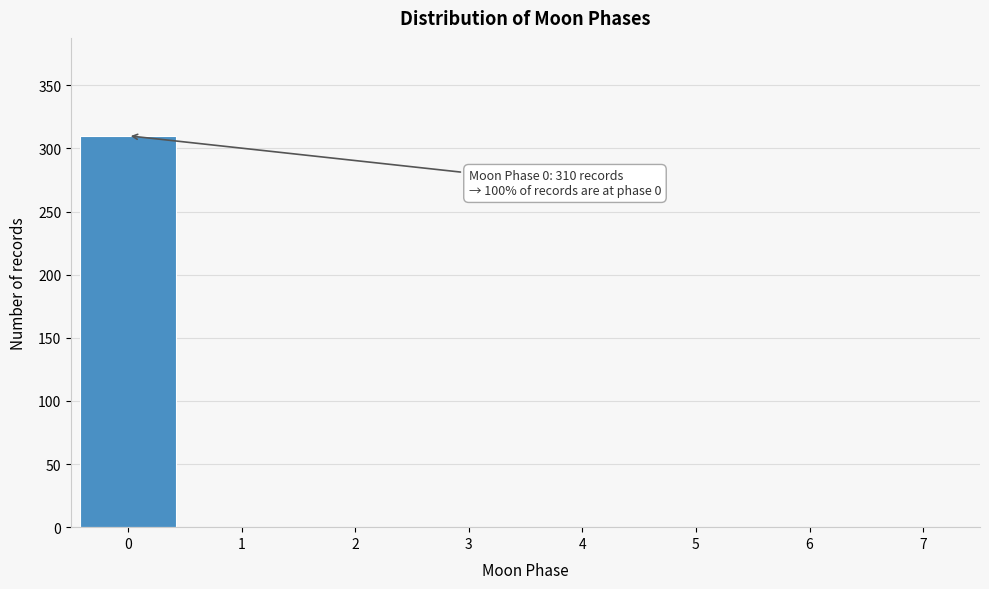

Reading right to left, extract all data points from this chart.

7=0	6=0	5=0	4=0	3=0	2=0	1=0	0=310